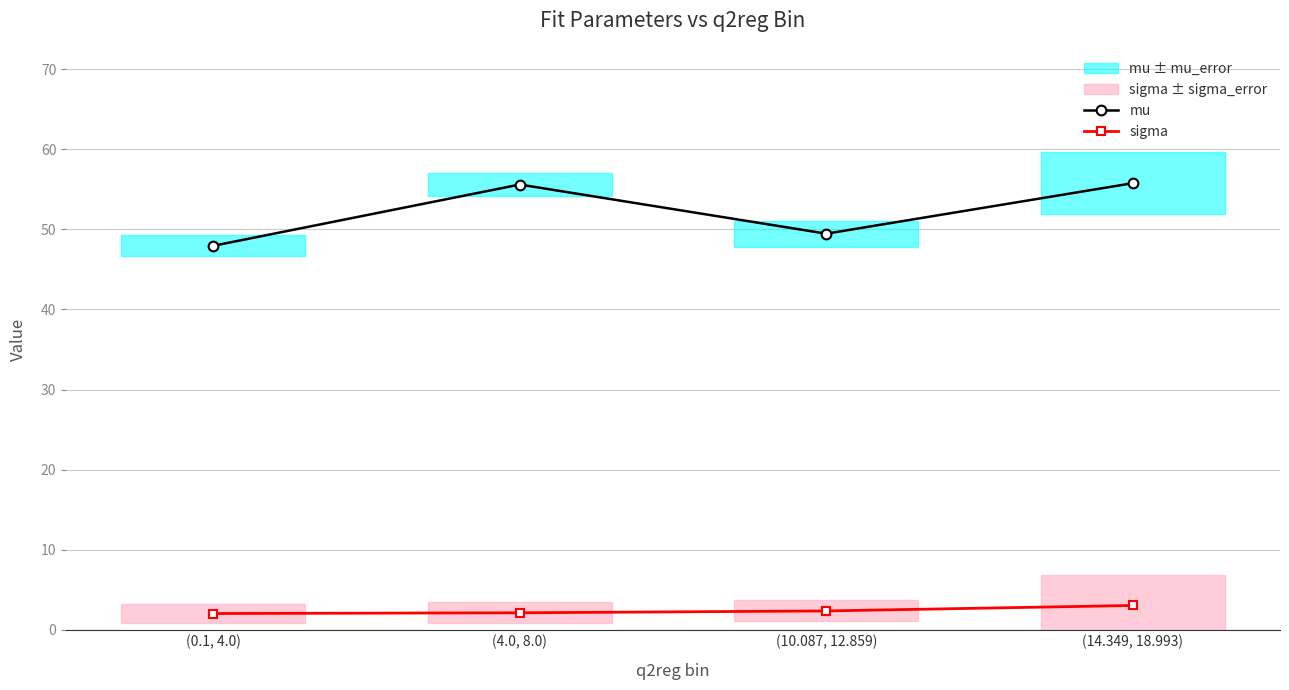

Reading left to right, extract all data points from this chart.

mu: 47.9	55.6	49.5	55.8
sigma: 2.0	2.1	2.3	3.0